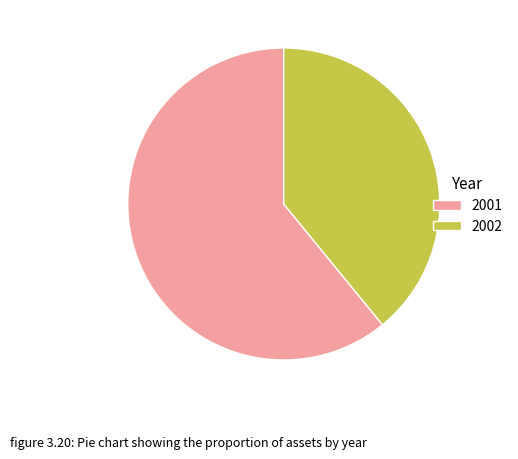

What is the ratio of the value at 2001 to the value at 2002?

1.6